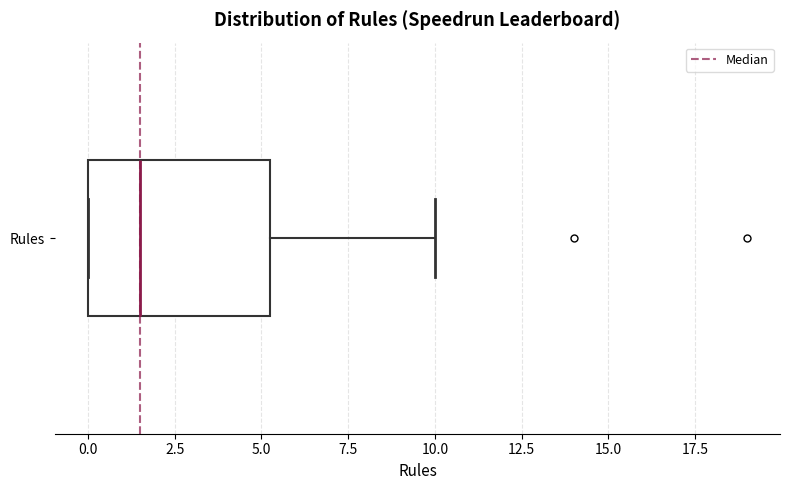

Read this box plot against the x-axis: the position of the median line, the range covered by the box, and the ends of both whiskers. The values are not printed on the chart, so give them approximately, as read against the axis.

median 1.5, box 0.0 to 5.5, whiskers 0.0 to 10.0